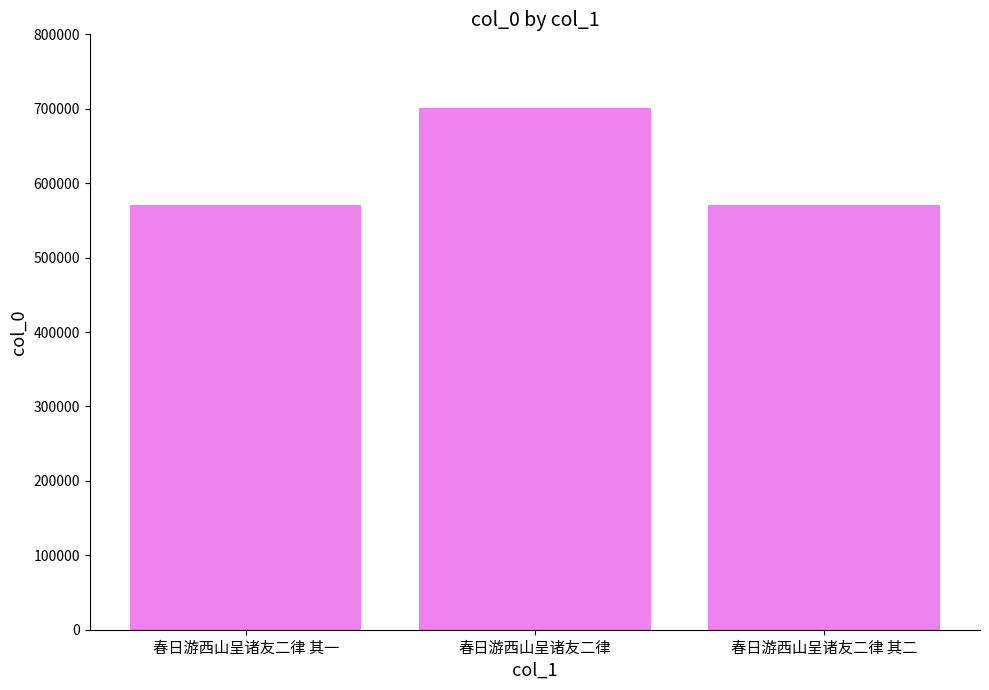

Does the chart contain stacked bars?

No